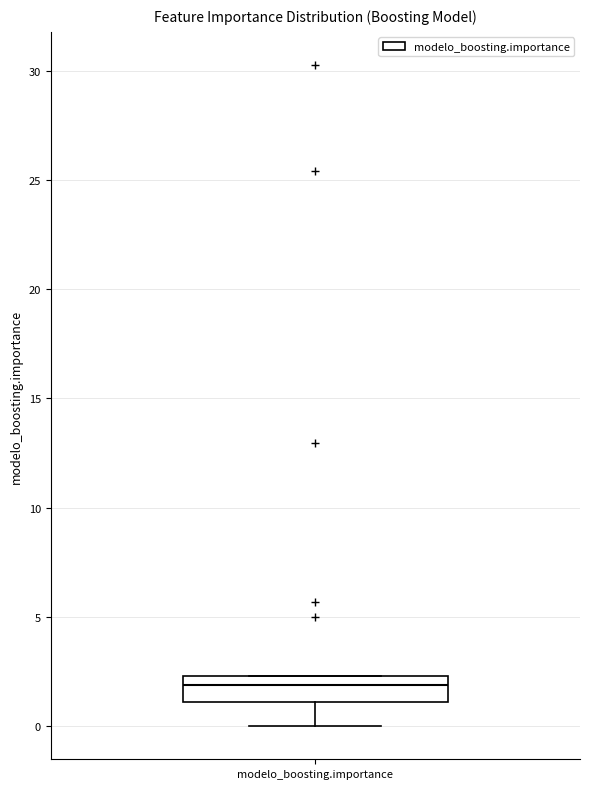

Transcribe this box plot: give where the median line is, the range the box spans, and where the two whiskers end, as read against the y-axis. The values are not printed on the chart, so give them approximately, as read against the axis.

median 2.0, box 1.0 to 2.5, whiskers 0.0 to 2.5